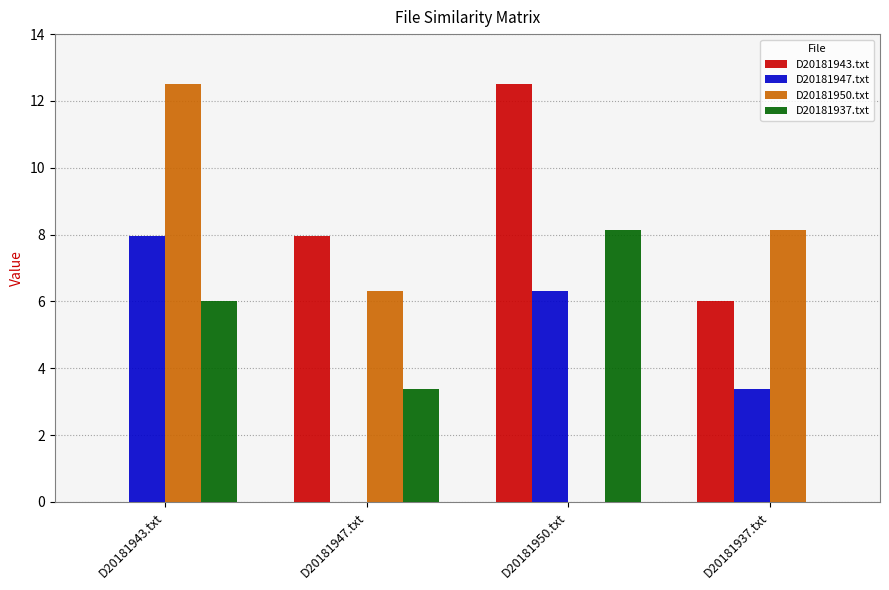

How many categories are shown in the chart?

4